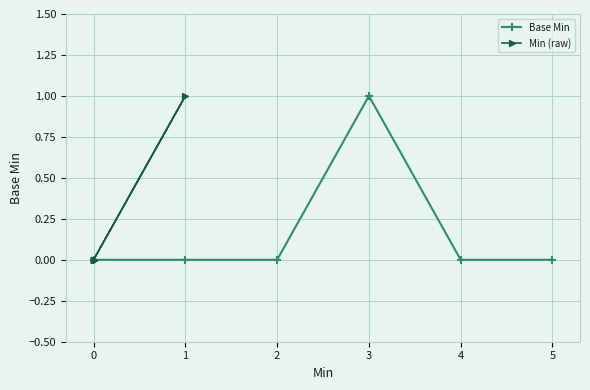

How many distinct data groups are displayed?

2